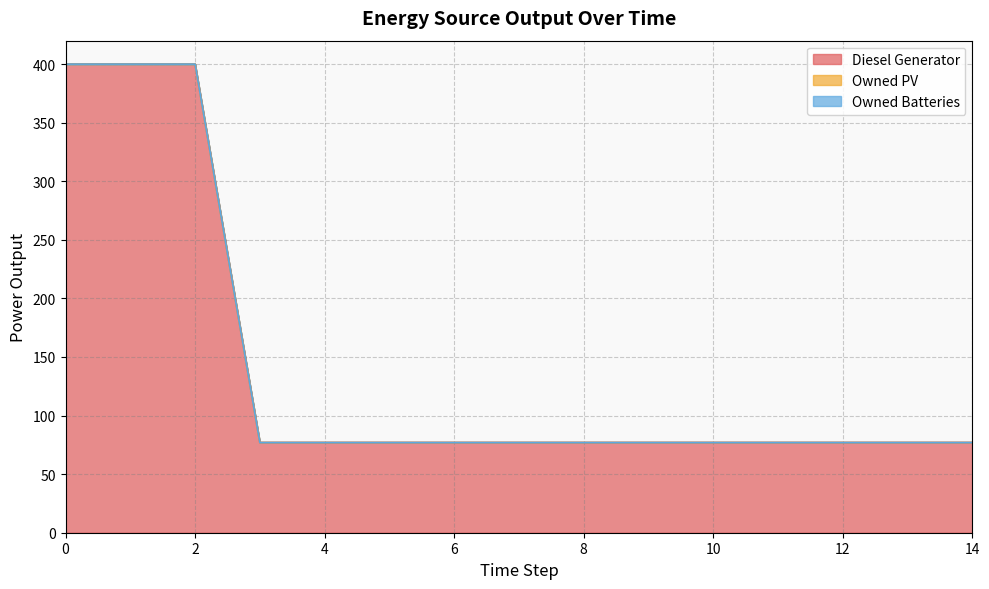

What is the total value across all series at 11?

77.0